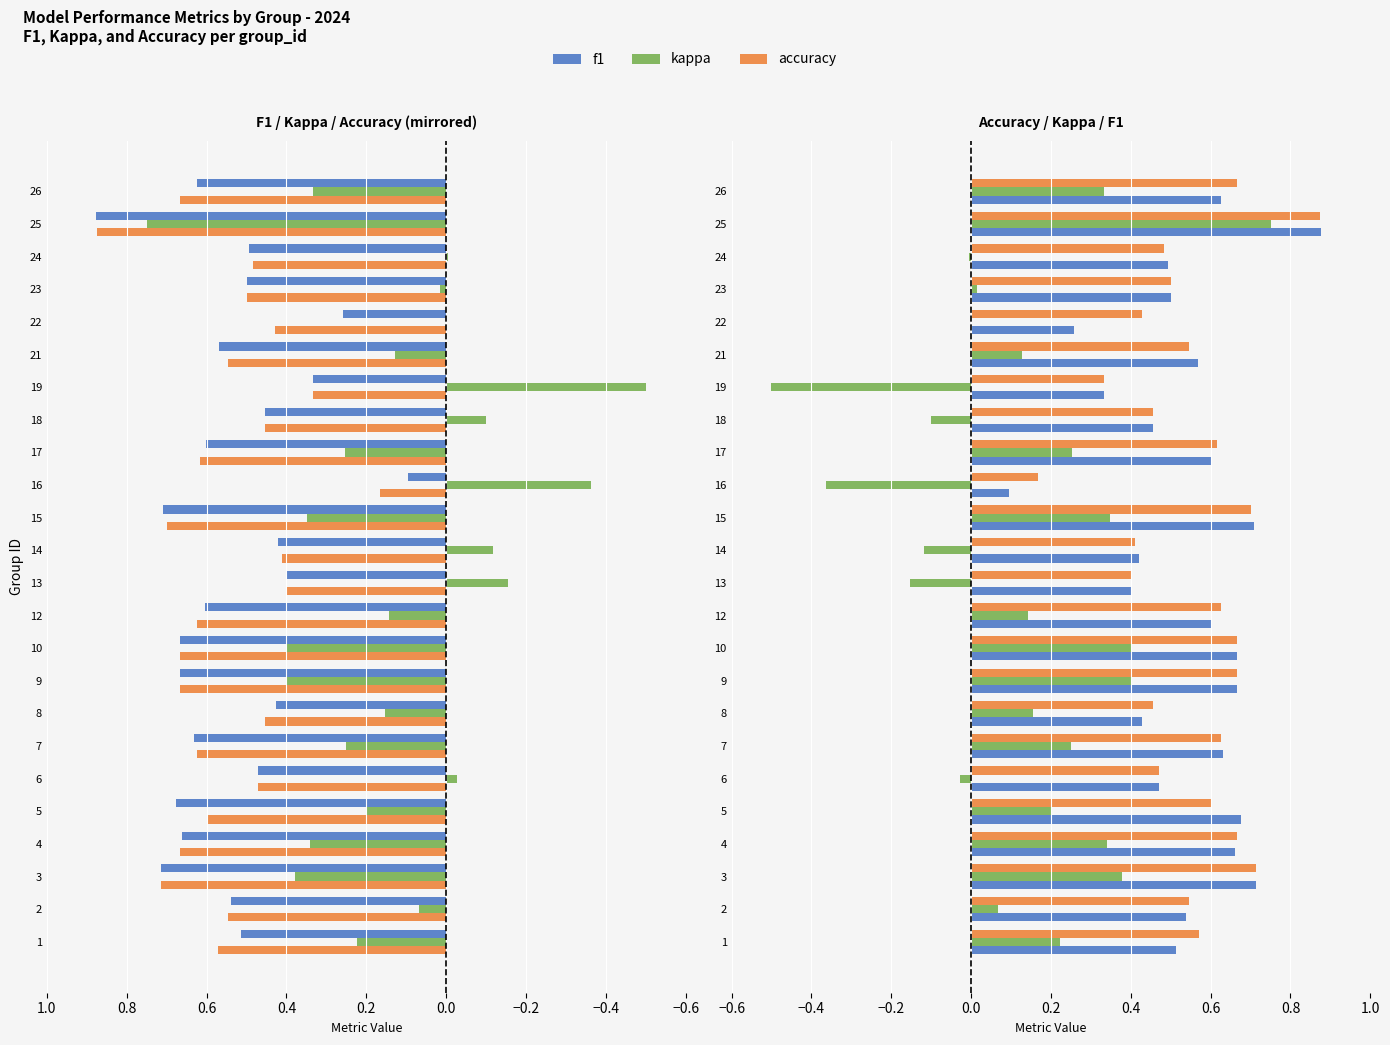

How many values in kappa are above zero?

16